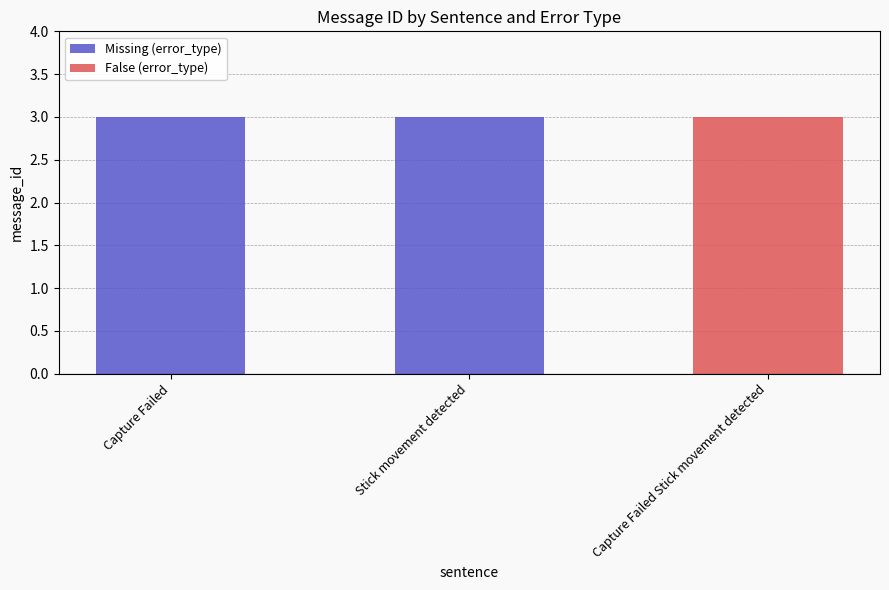

How many groups of bars are there?

3